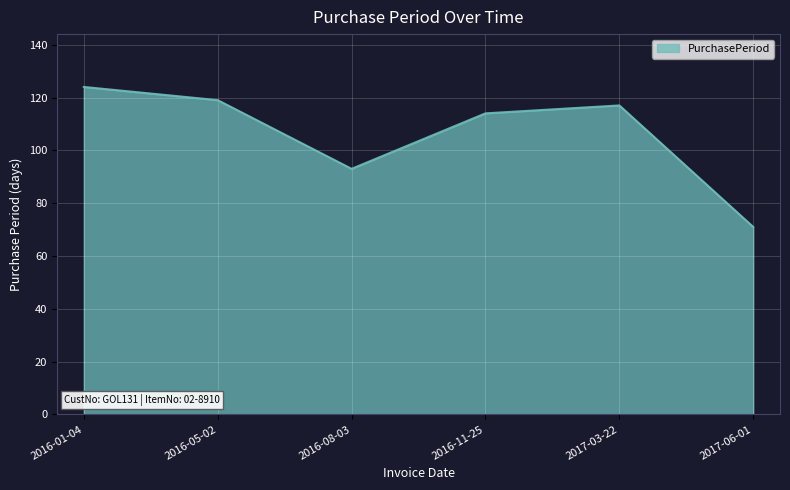

What is the change in value from 2016-05-02 to 2016-11-25?

-5